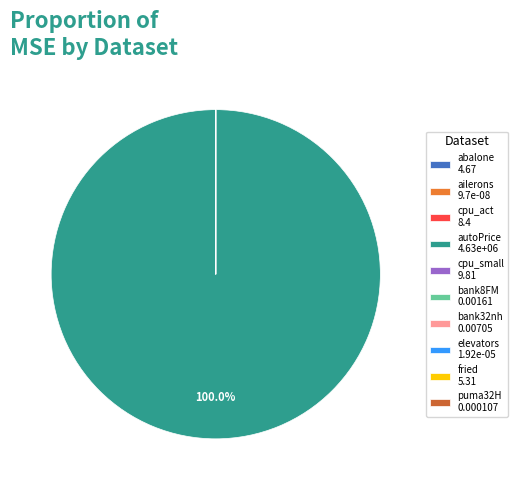

Which category has the biggest portion of the pie?

autoPrice